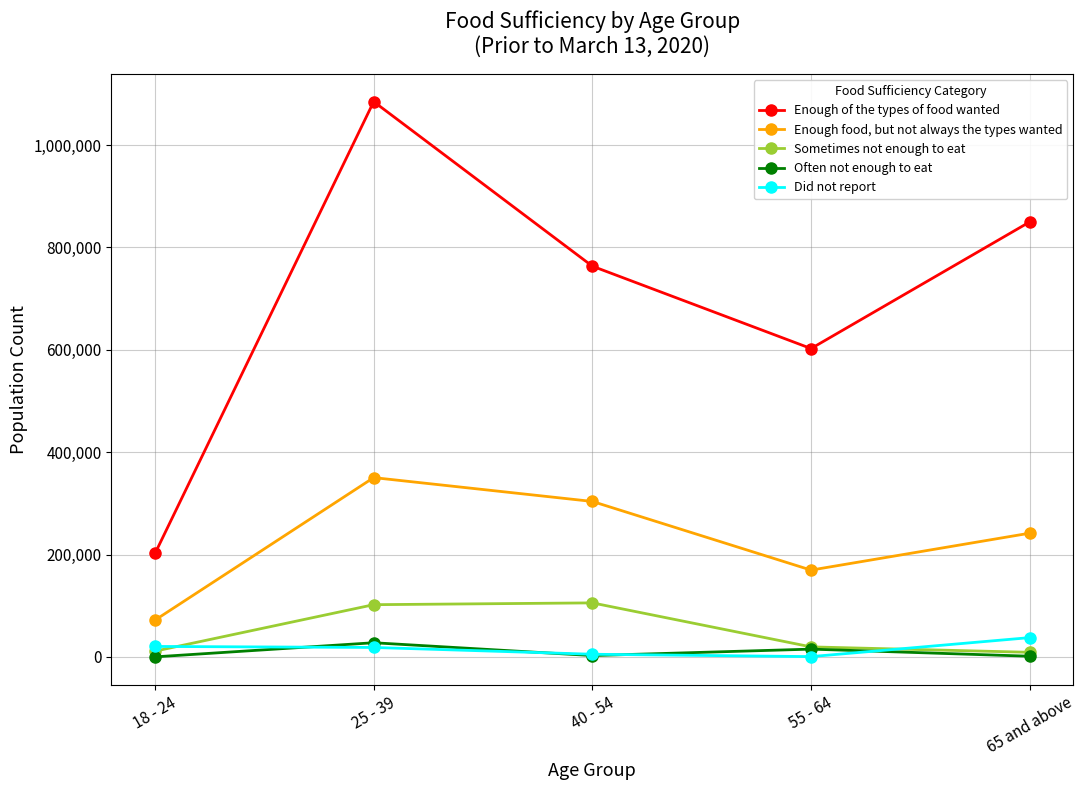

How many lines are shown in the chart?

5